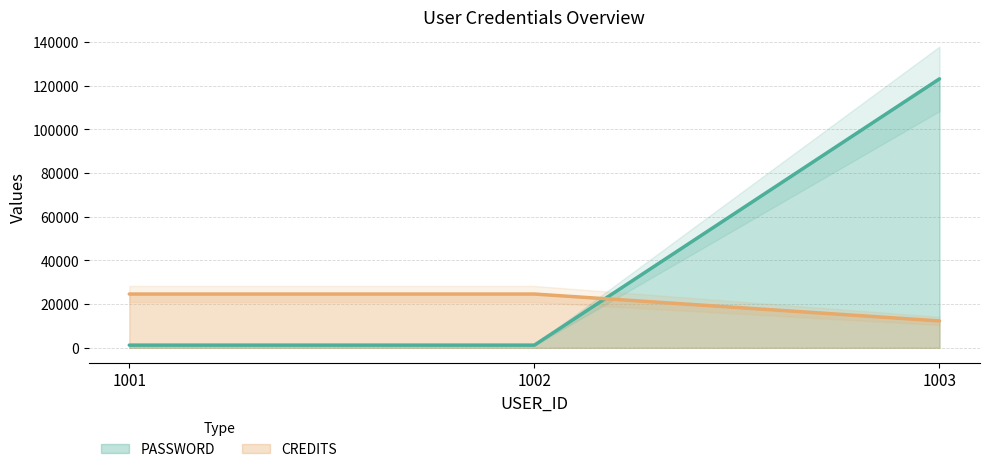

What is the maximum value for PASSWORD?

123123.0